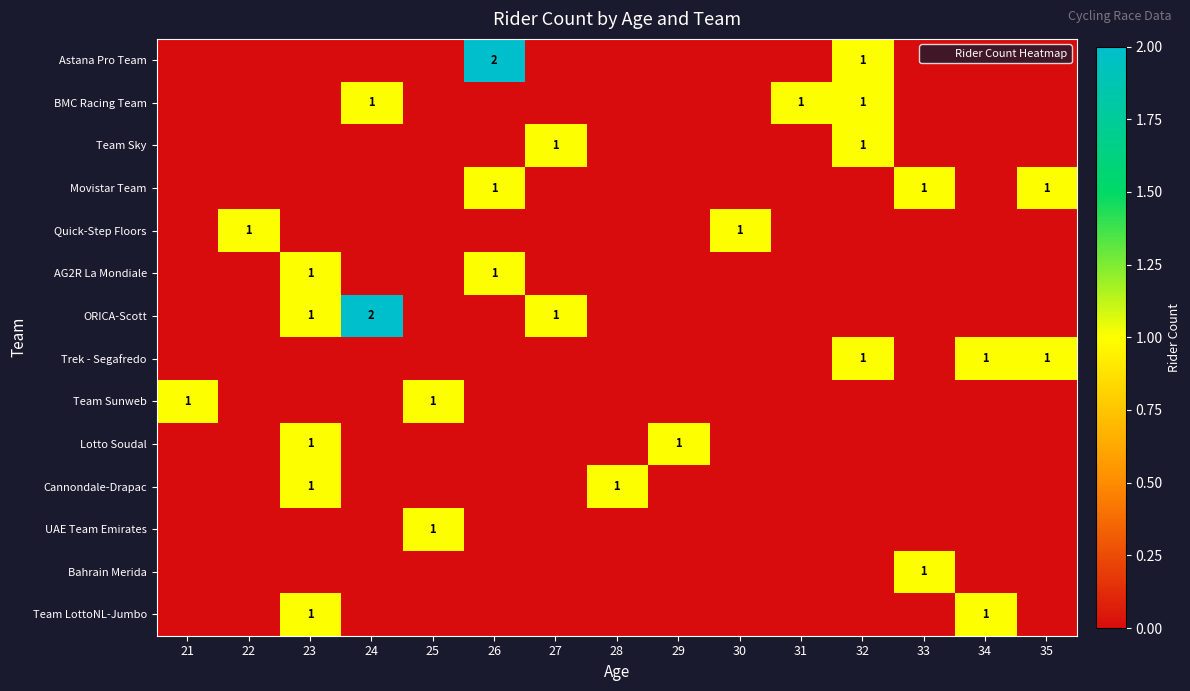

At 21, list the series in order from largest to smallest.

Team Sunweb, Astana Pro Team, BMC Racing Team, Team Sky, Movistar Team, Quick-Step Floors, AG2R La Mondiale, ORICA-Scott, Trek - Segafredo, Lotto Soudal, Cannondale-Drapac, UAE Team Emirates, Bahrain Merida, Team LottoNL-Jumbo